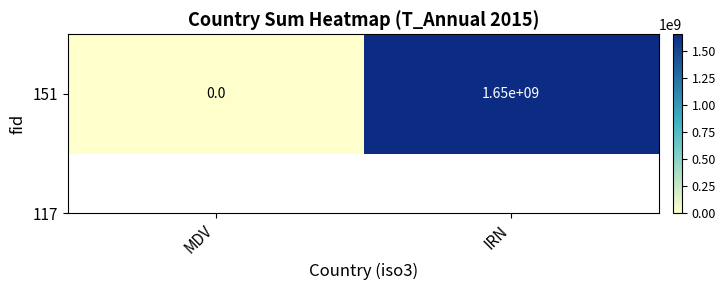

What is the difference between the values at MDV and IRN?

1653171022.8